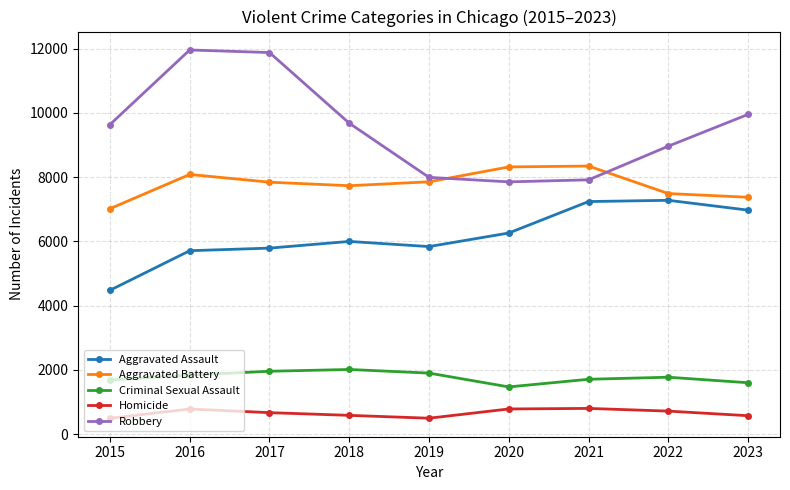

True or false: Aggravated Battery has more than 0 interior local peaks.

True